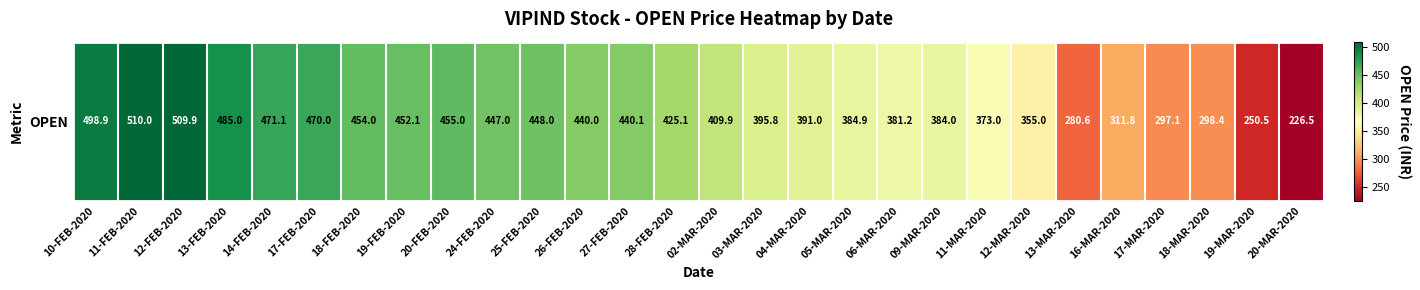

True or false: the data shows 440.1 at 27-FEB-2020.

True